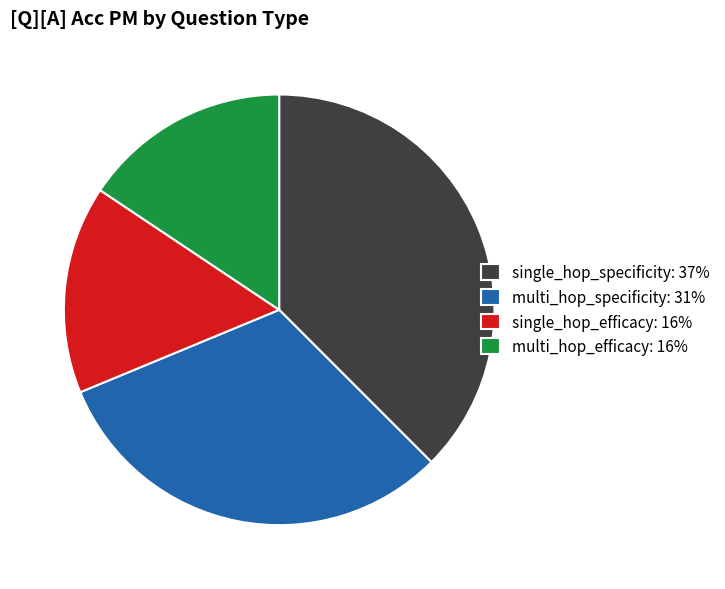

Count the number of slices in the pie.

4